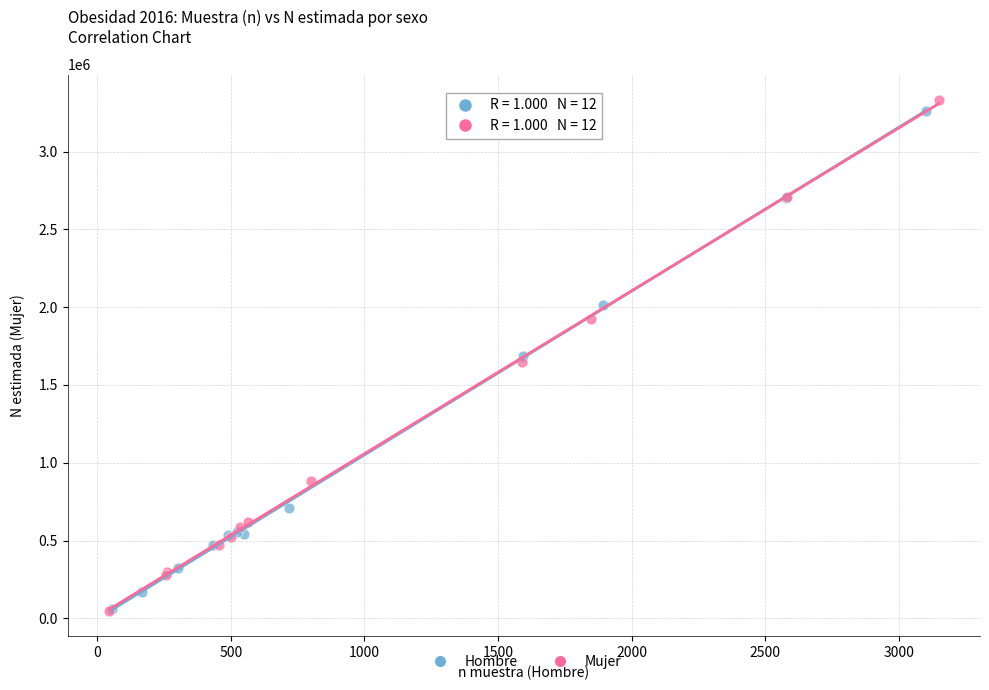

Which series contains the highest Y value?

Mujer